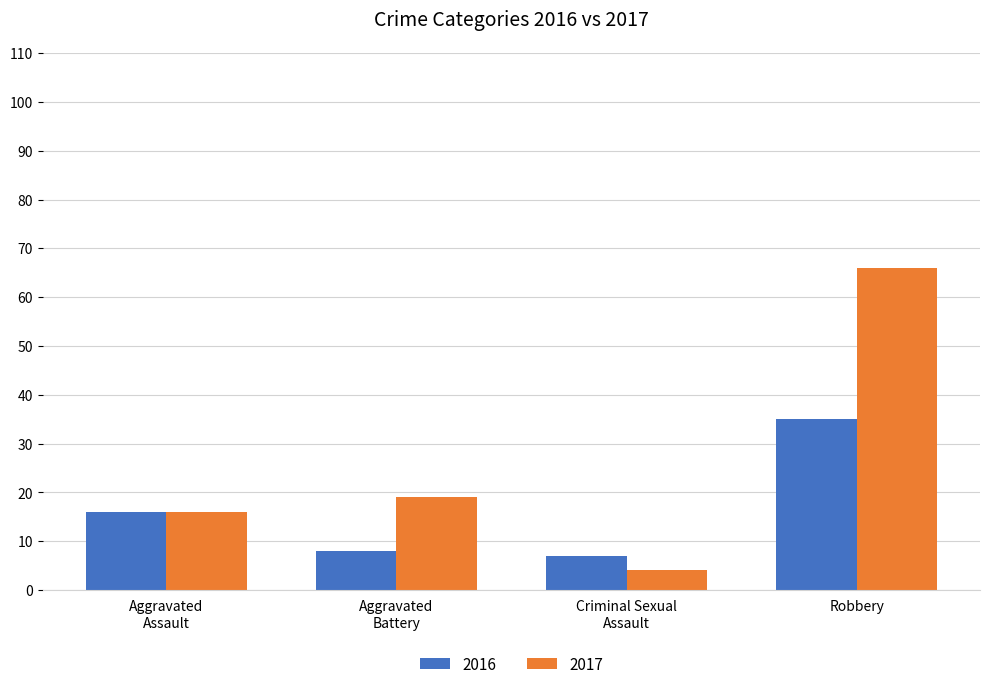

Which series has the widest spread of values?

2017